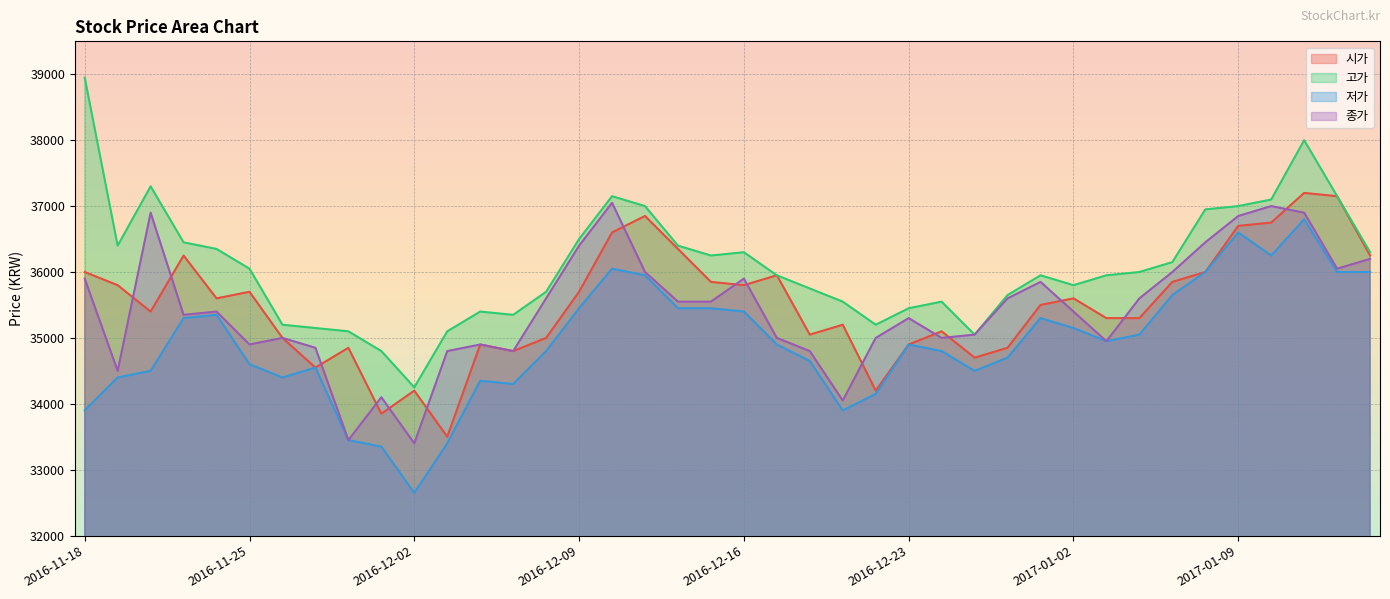

What is the sum of all 종가 values?

1417350